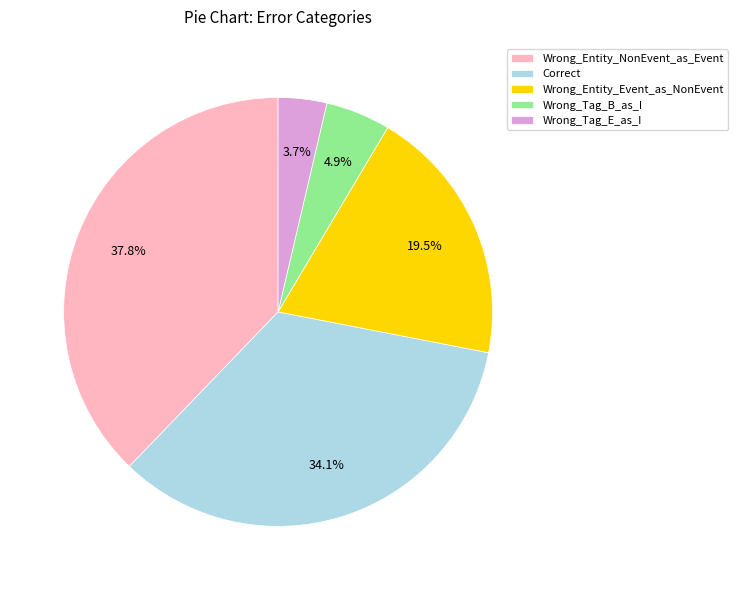

Which slice is the largest?

Wrong_Entity_NonEvent_as_Event